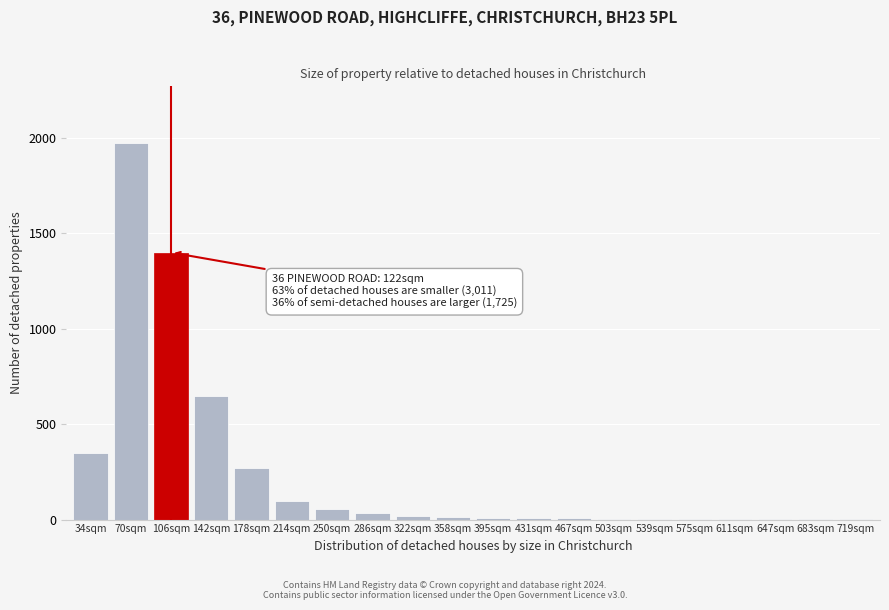

Is it true that the value at 178sqm is 135?

False